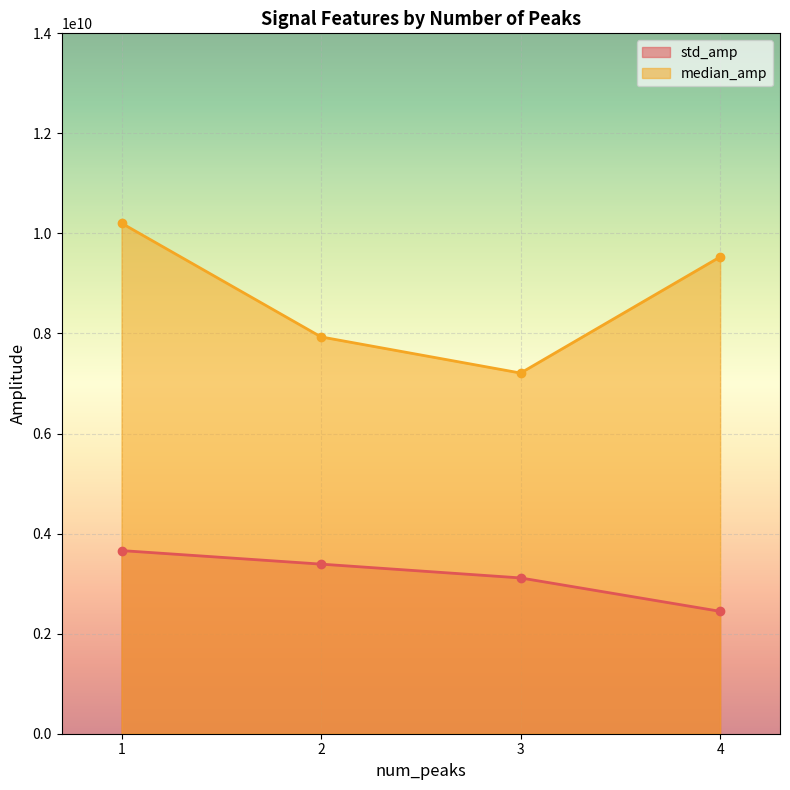

List the labels in order of median_amp value, largest first.

1, 4, 2, 3